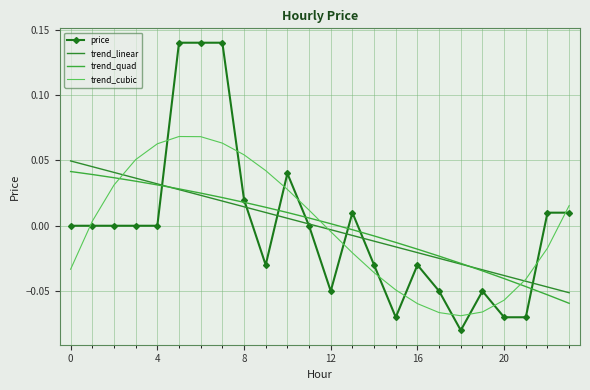

After their last crossing, which series has the higher values: price or trend_quad?

price